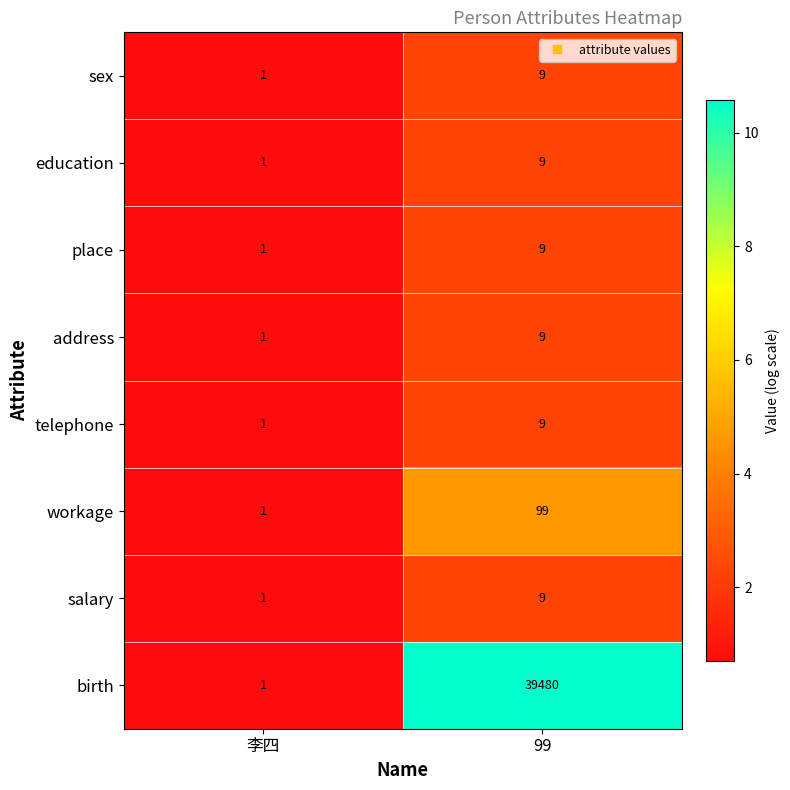

Which series changed the most between 李四 and 99?

birth